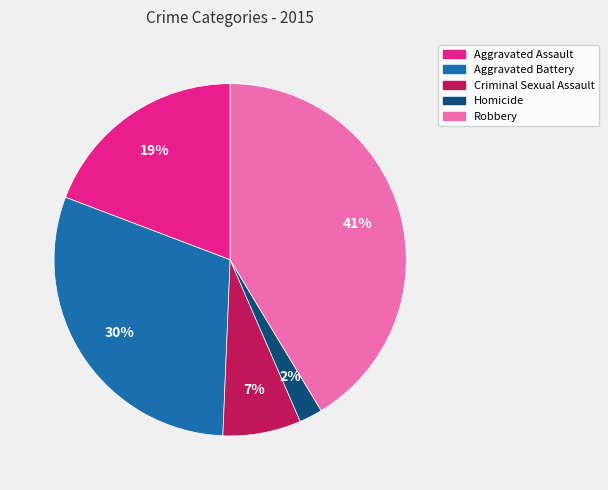

To the nearest percent, what is the combined percentage of Aggravated Assault and Robbery?

61%